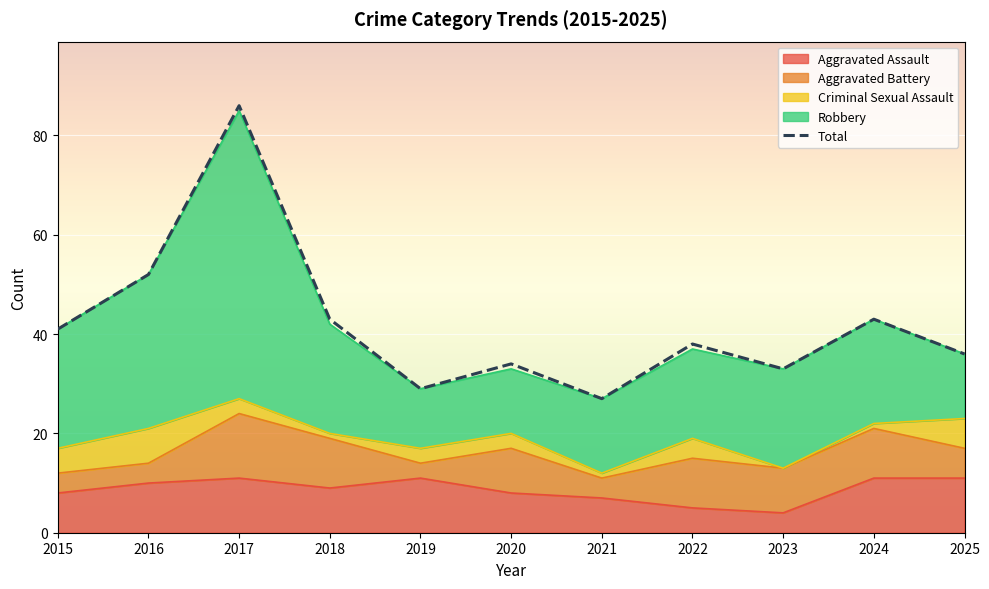

What is the sum of the values at 2015 and 2016?

93